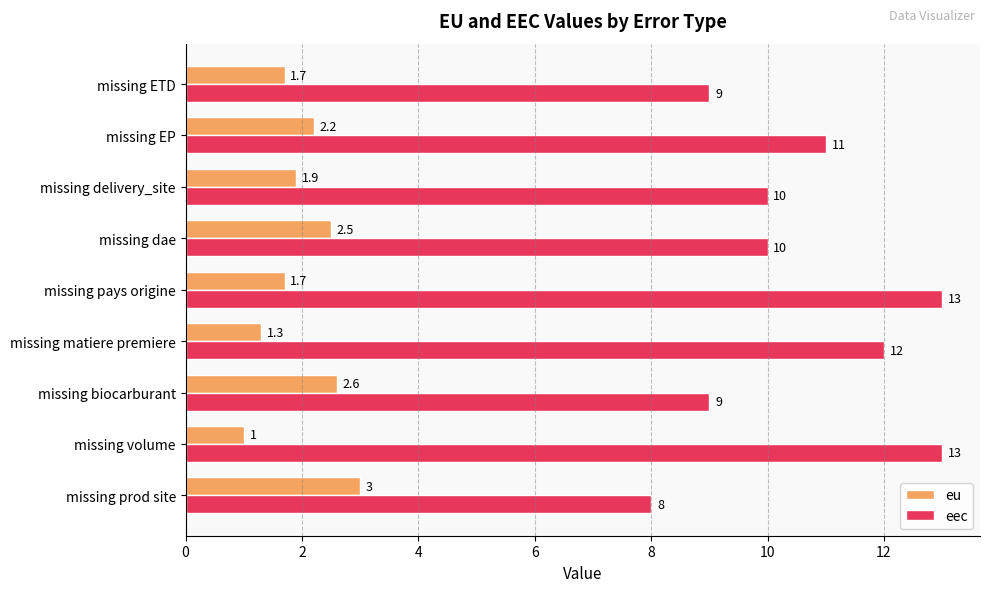

True or false: eu has a value of 1.3 at missing matiere premiere.

True